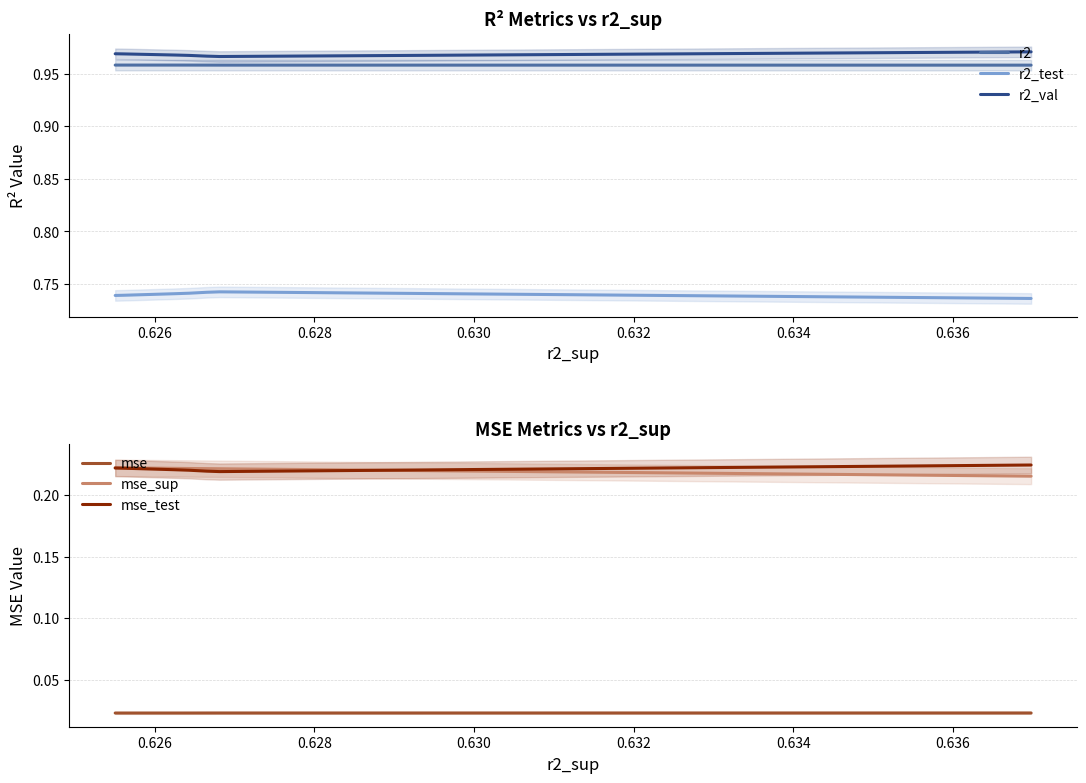

At how many categories does at least one series exceed 0?

10